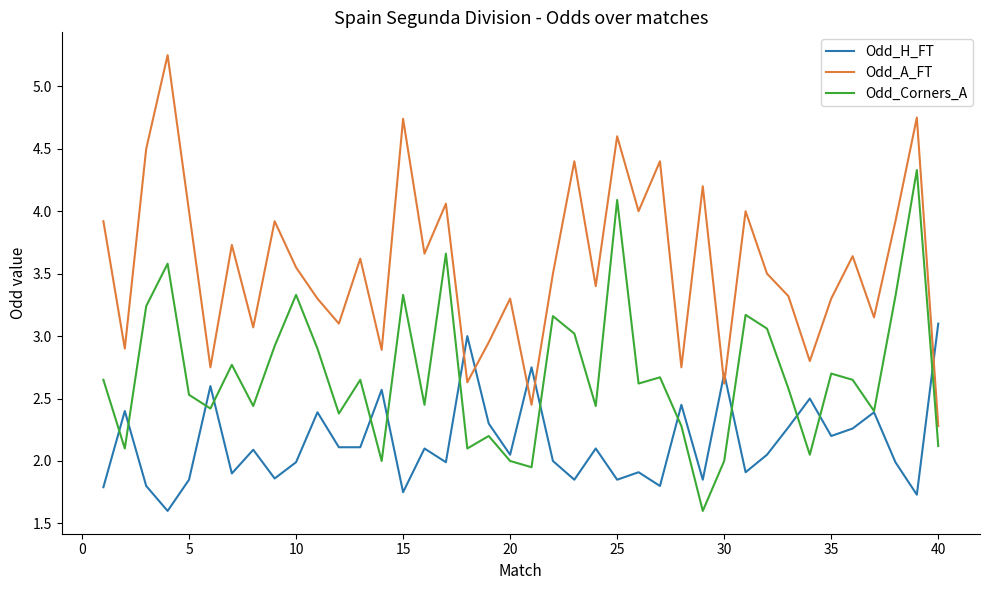

Which series has the largest total across all categories?

Odd_A_FT